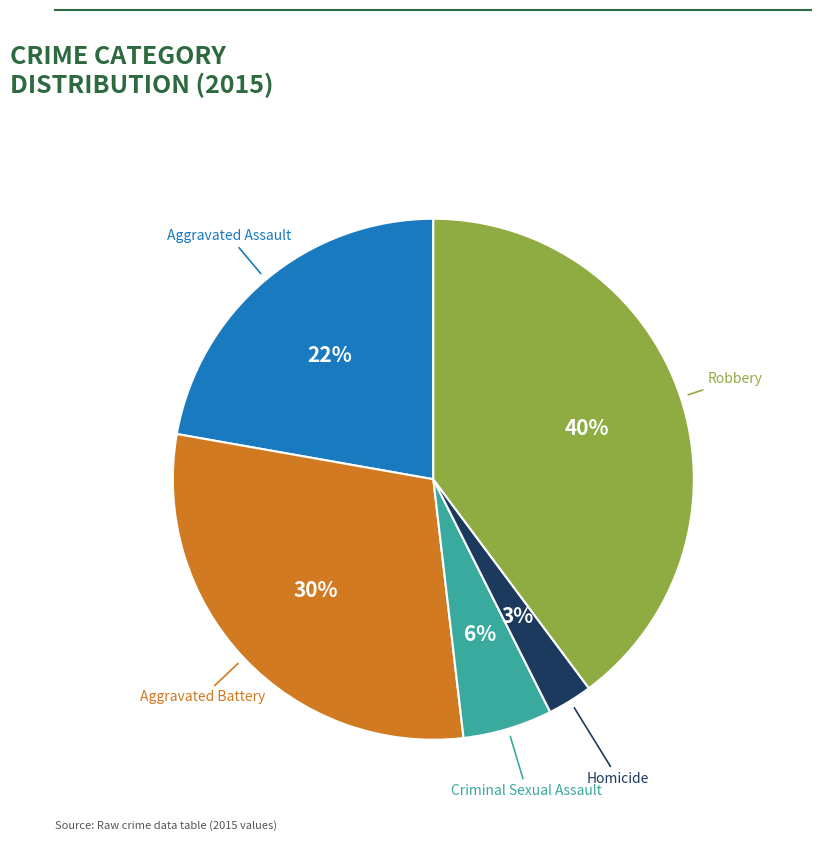

Does any single category account for the majority?

No